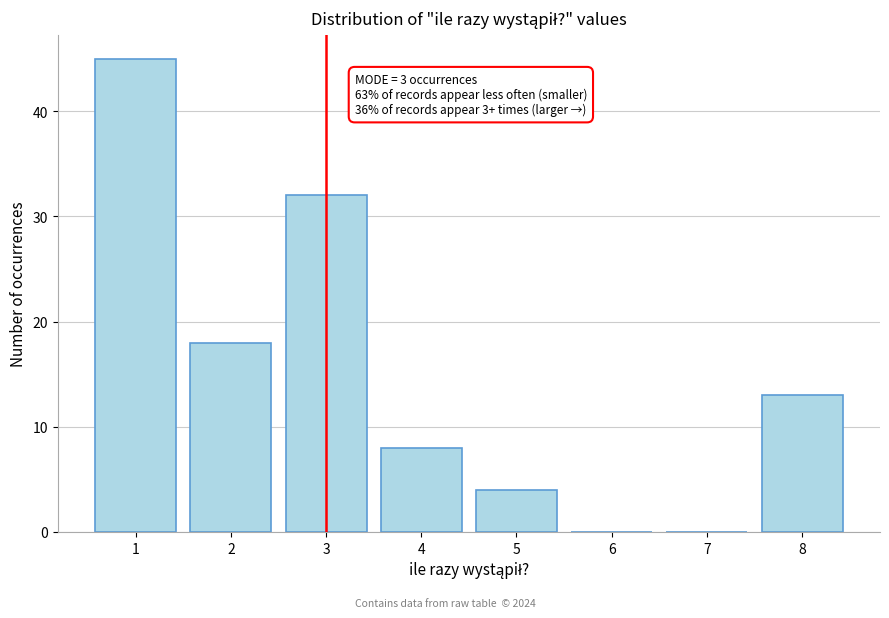

Reading left to right, extract all data points from this chart.

1=45	2=18	3=32	4=8	5=4	6=0	7=0	8=13